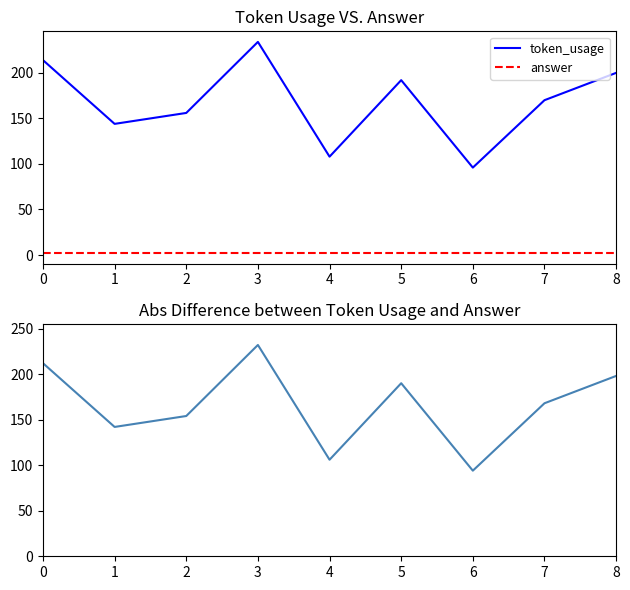

Which series has the widest spread of values?

token_usage